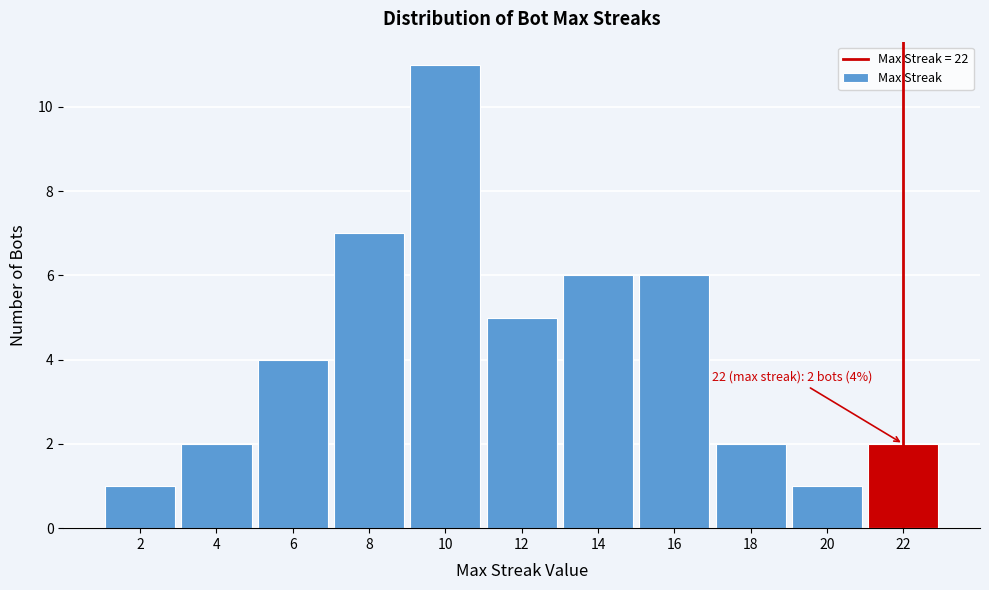

Which range on the x-axis has the tallest bar?

9 to 11